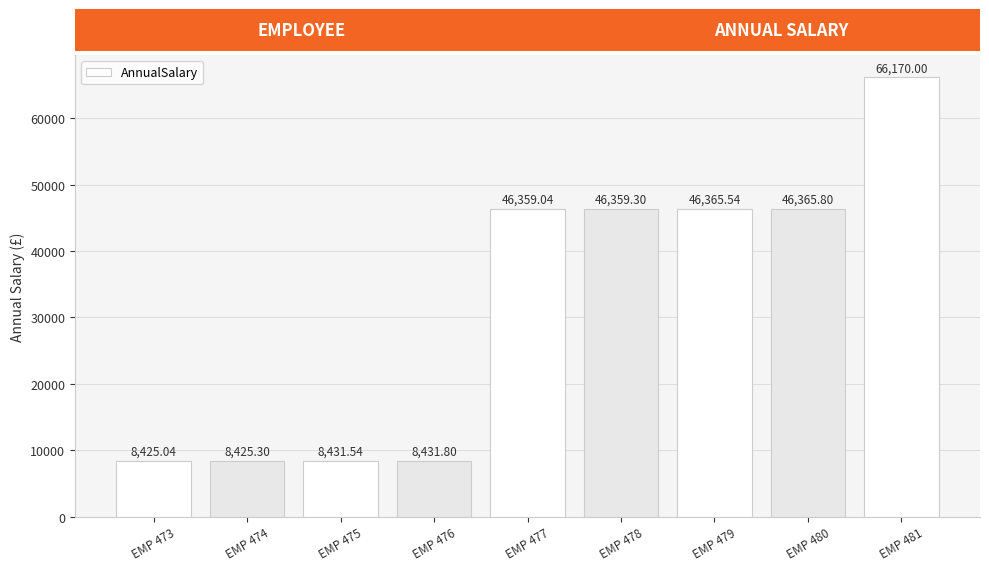

Does the chart contain any negative values?

No